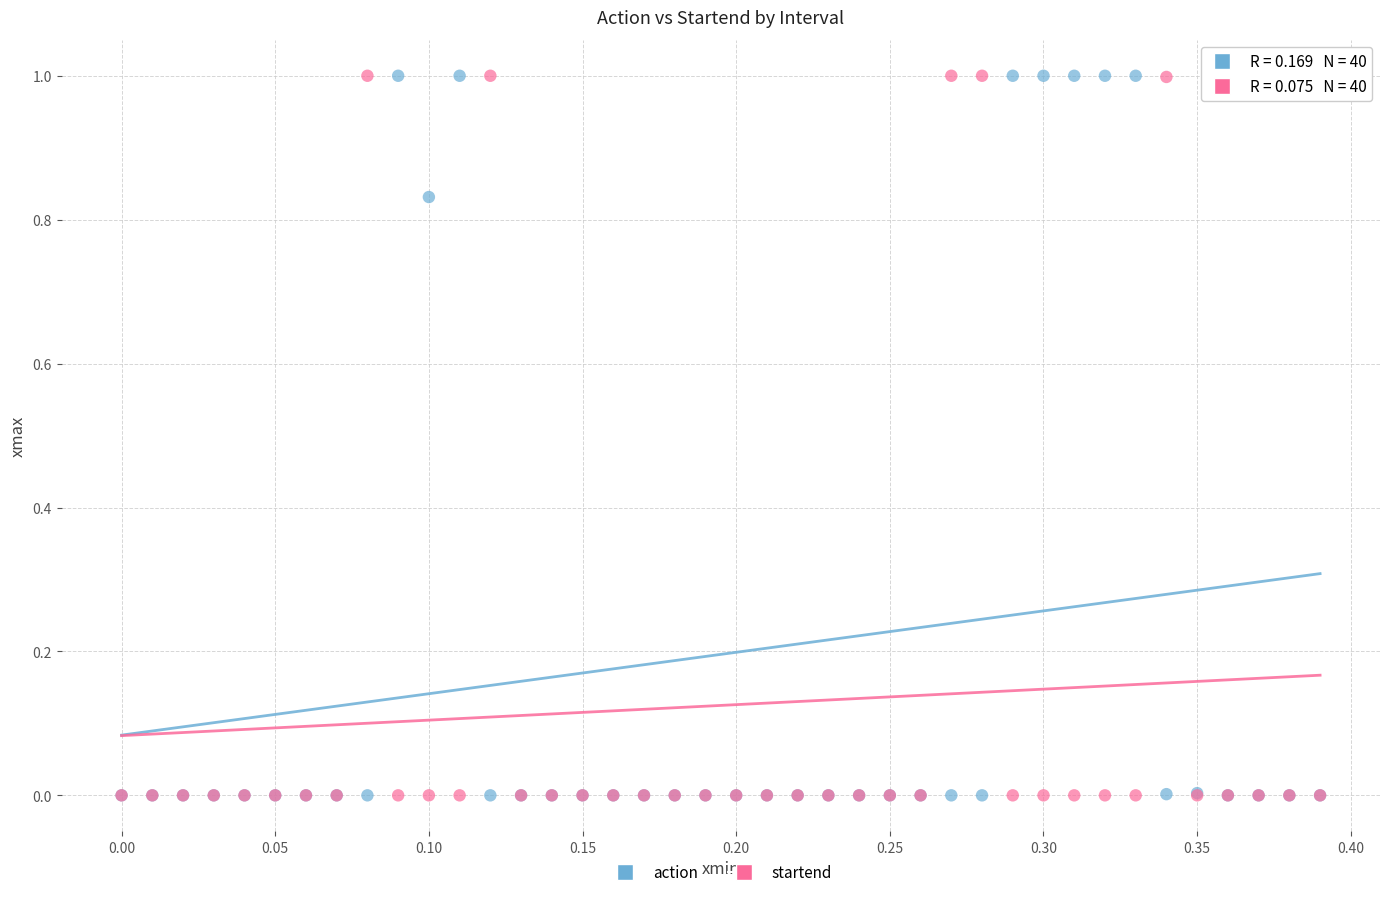

What are all the series names shown in the legend?

action, startend